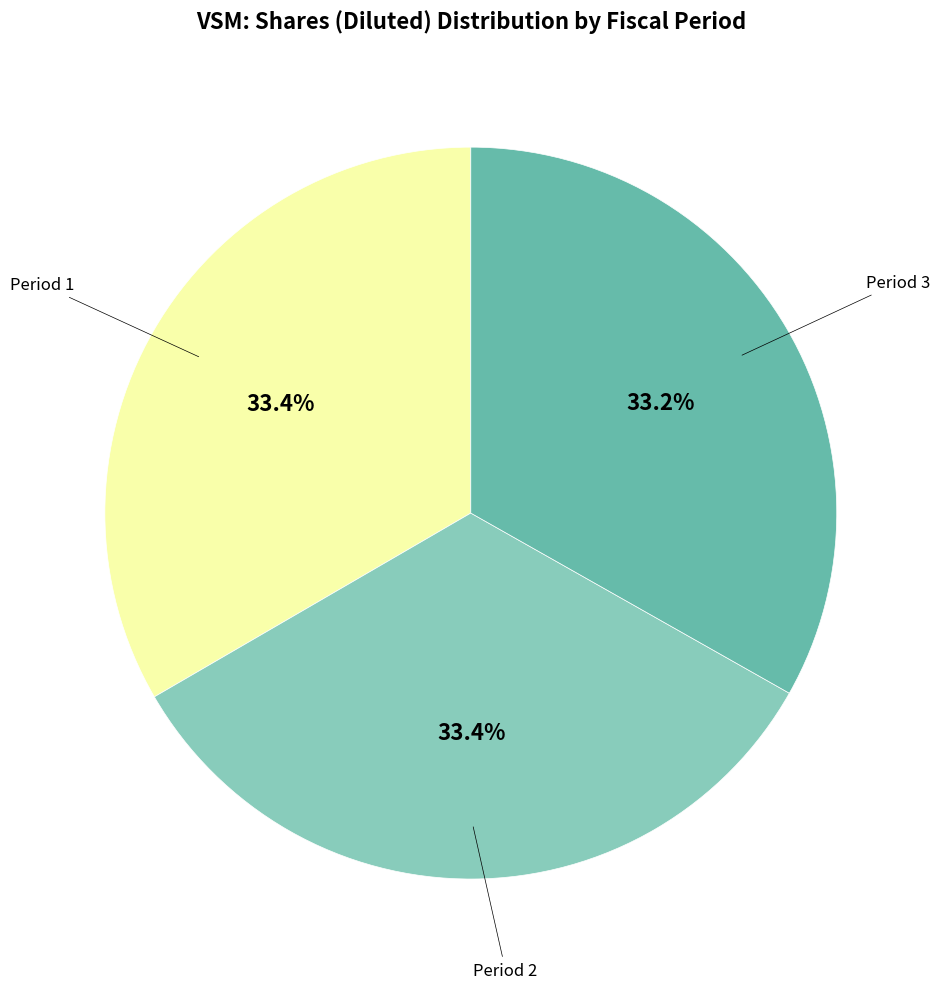

What percentage is NOT represented by Period 1?

66.6%